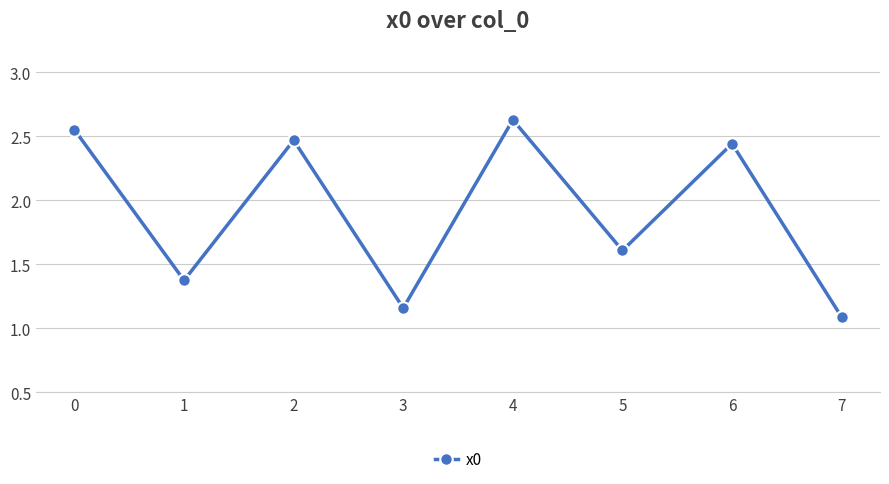

What is the difference between the maximum and second lowest values?

1.5